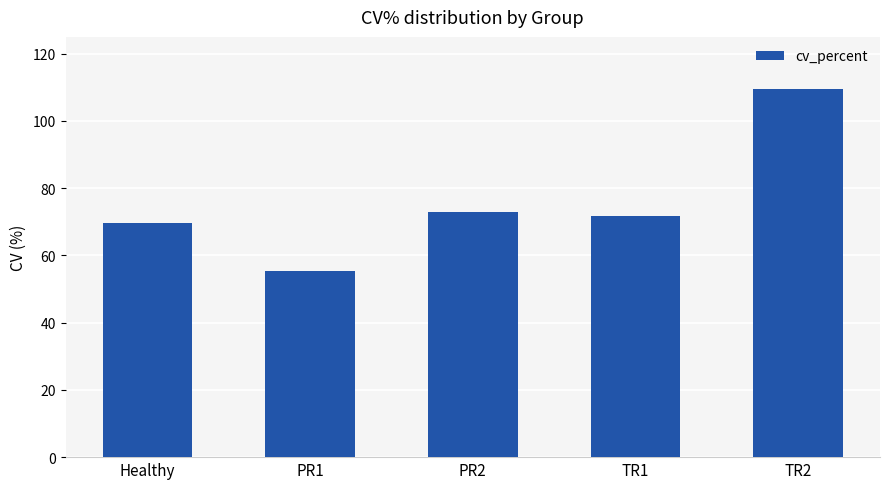

Are the bars horizontal?

No